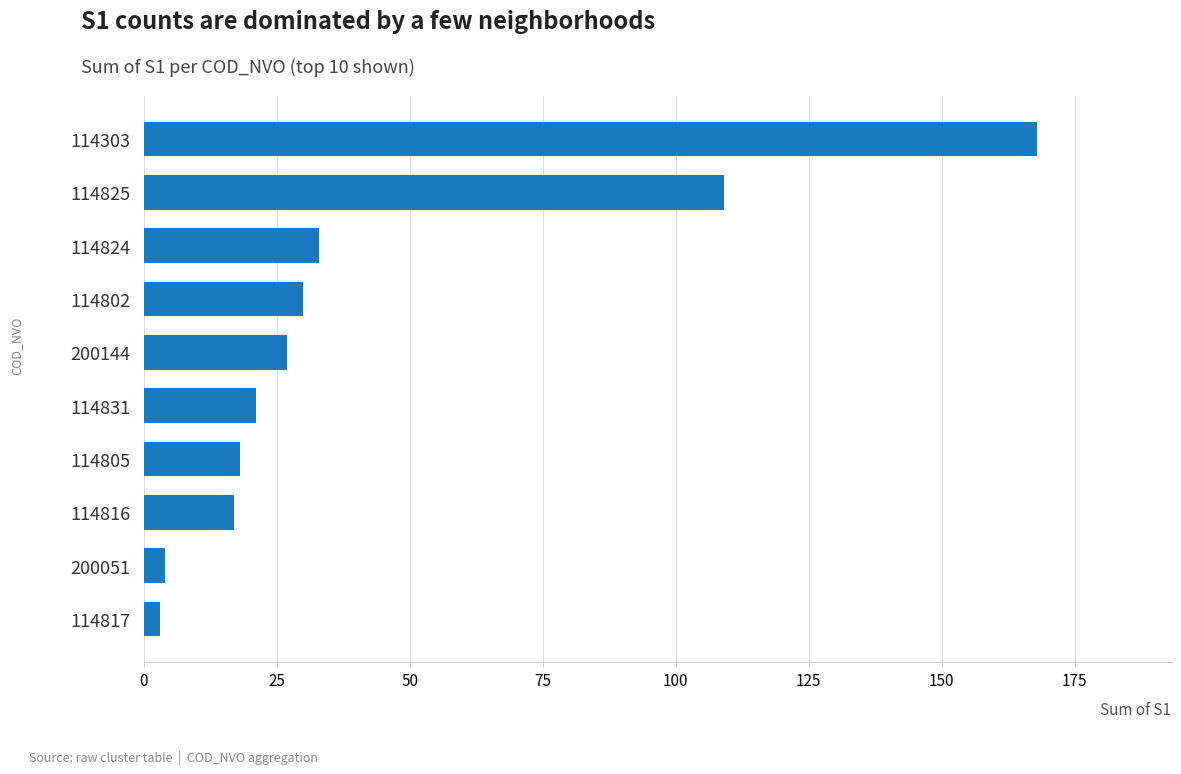

At which label is the value closest to 85?

114825